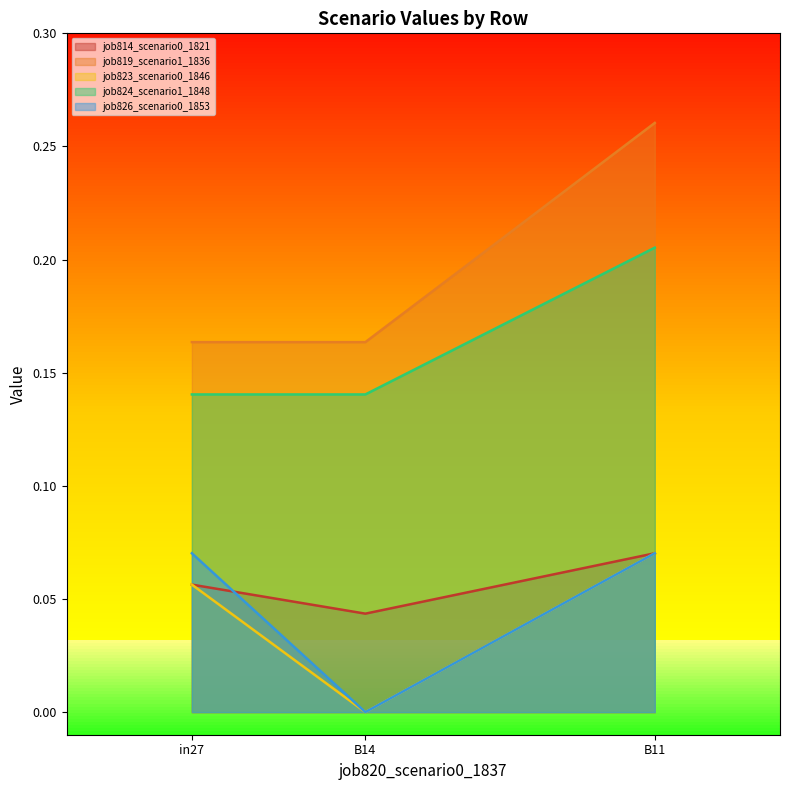

Is it true that job814_scenario0_1821 equals 0.0 at in27?

False